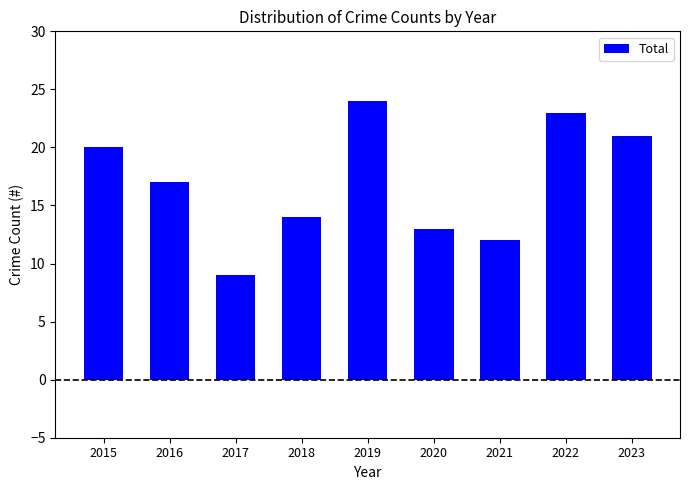

True or false: the data shows 13 at 2020.

True